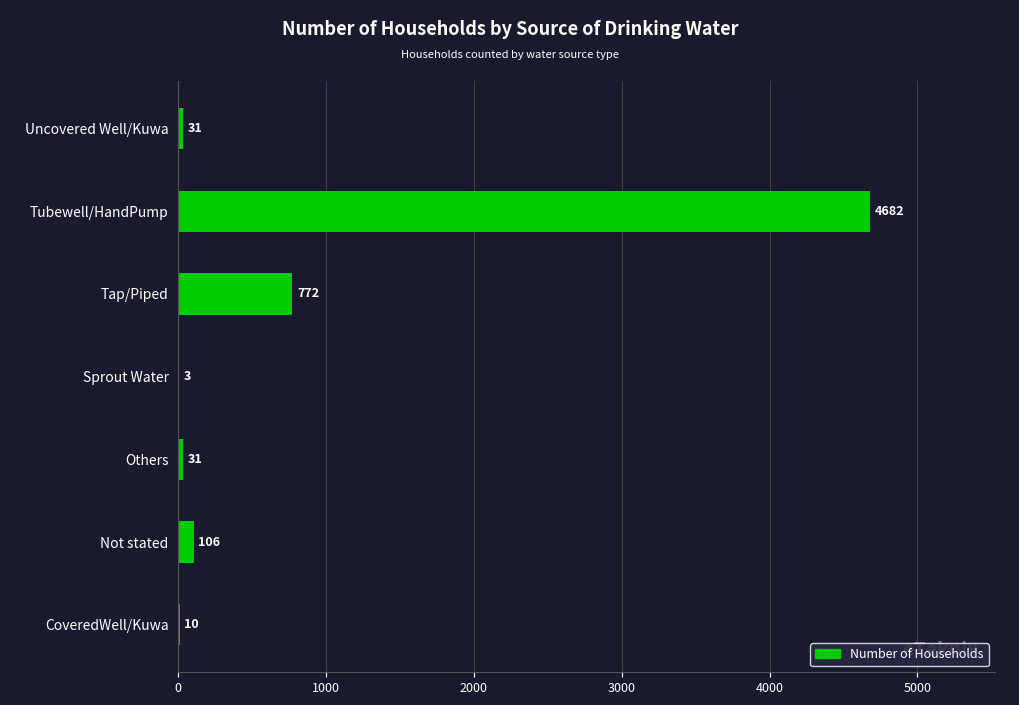

What is the sum of the values at Others and Sprout Water?

34